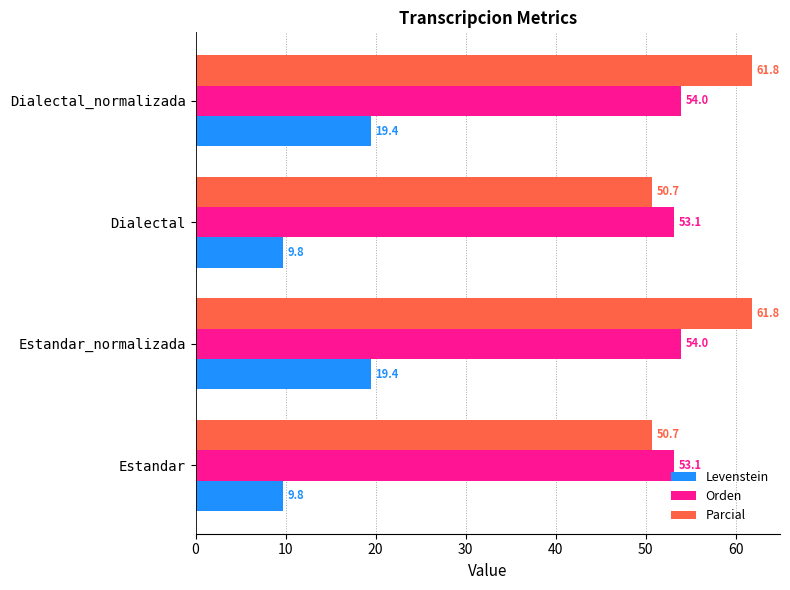

Which series has the widest spread of values?

Parcial